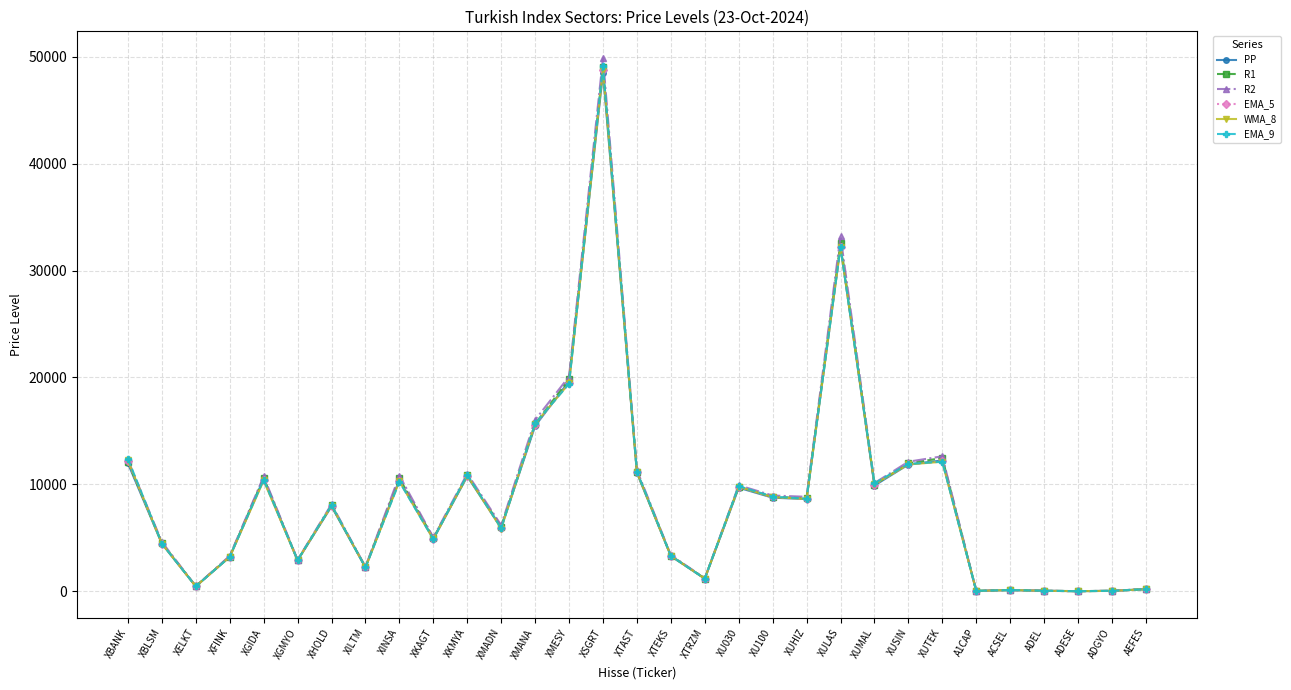

Where is PP nearest to the value 24267?

XMESY